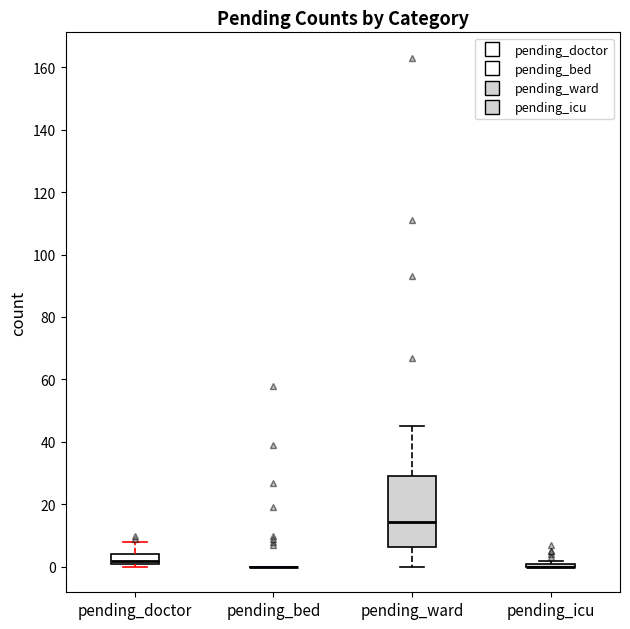

Reading left to right, read every box against the y-axis: the position of its median line, the range the box covers, and the ends of its whiskers. The values are not printed on the chart, so give them approximately, as read against the axis.

pending_doctor: median 2 (just above the box's lower edge), box 2 to 4, whiskers 0 to 8
pending_bed: box collapsed to a line at 0, whiskers 0 to 0
pending_ward: median 14, box 6 to 30, whiskers 0 to 46
pending_icu: box collapsed to a line at 0, whiskers 0 to 2